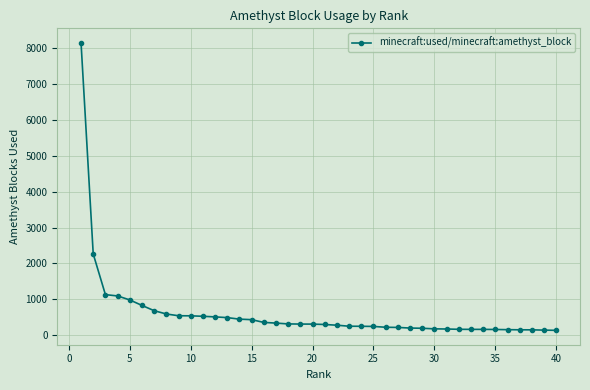

How many distinct data groups are displayed?

1